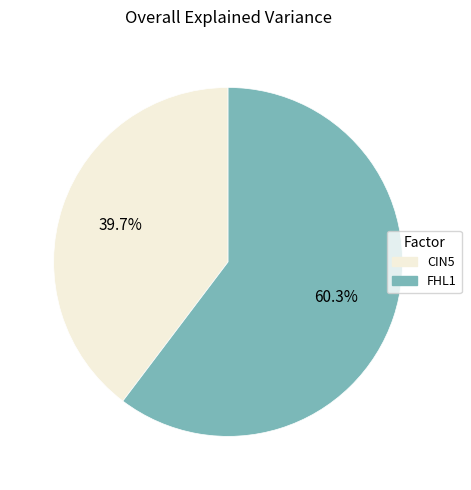

How many segments does this pie chart have?

2